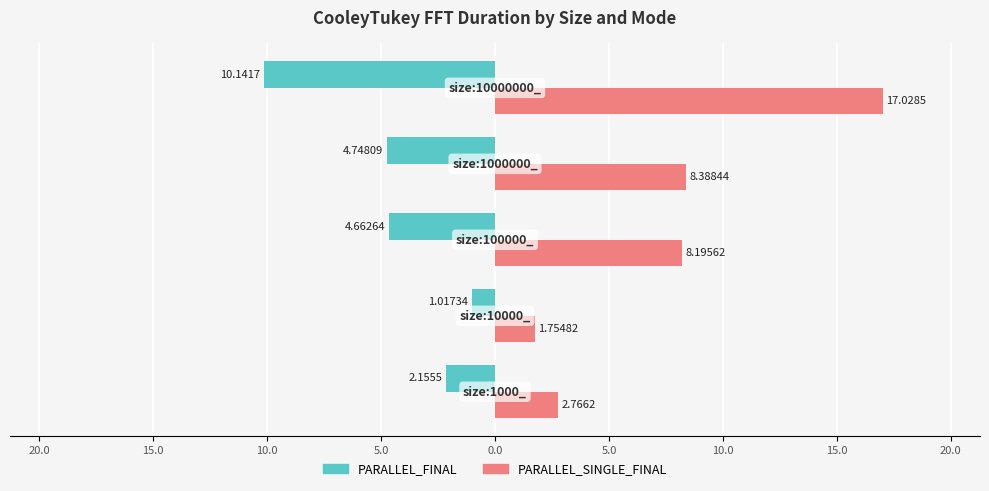

What are all the series names shown in the legend?

PARALLEL_FINAL, PARALLEL_SINGLE_FINAL